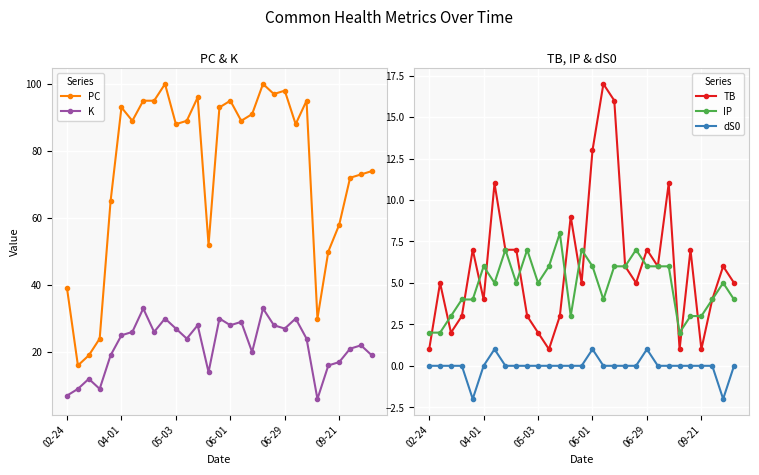

True or false: dS0 and TB intersect in this chart.

False